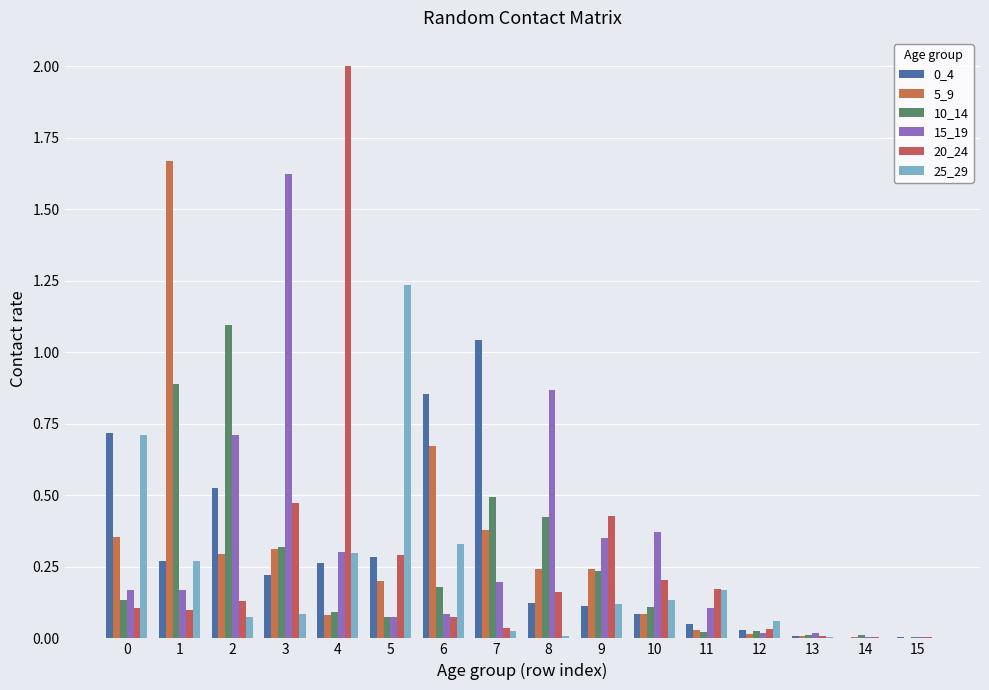

At which category does the chart reach its minimum across all series?

14